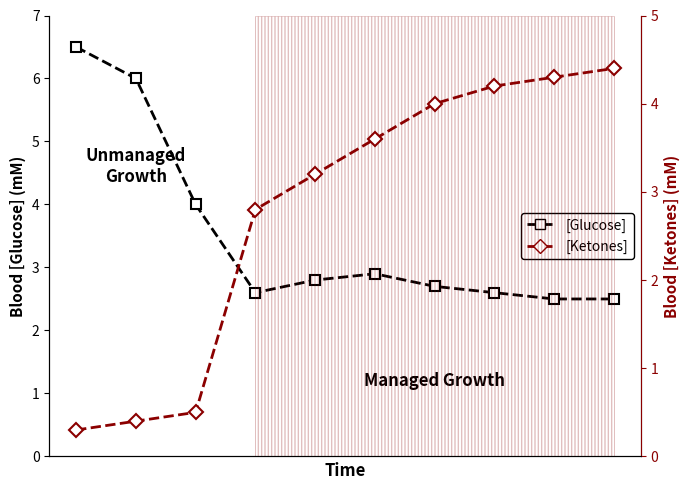

Between which two adjacent categories do [Ketones] and [Glucose] first intersect?

2 and 3